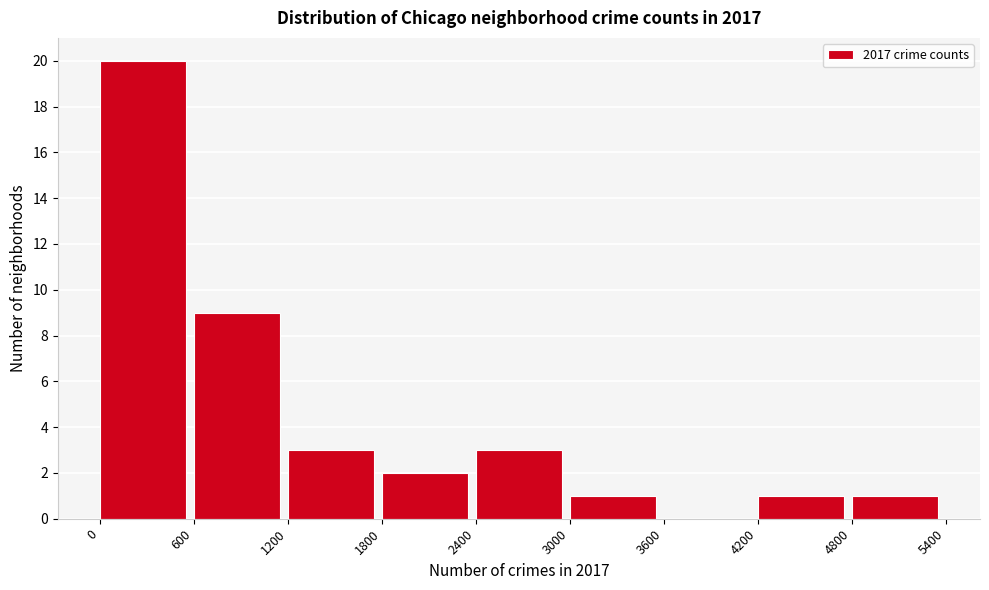

Reading left to right, list every bar in this chart as the range it spans on the x-axis followed by its height. The values are not printed on the chart, so give them approximately, as read against the axis.

0 to 600: 20
600 to 1200: 9
1200 to 1800: 3
1800 to 2400: 2
2400 to 3000: 3
3000 to 3600: 1
3600 to 4200: 0
4200 to 4800: 1
4800 to 5400: 1